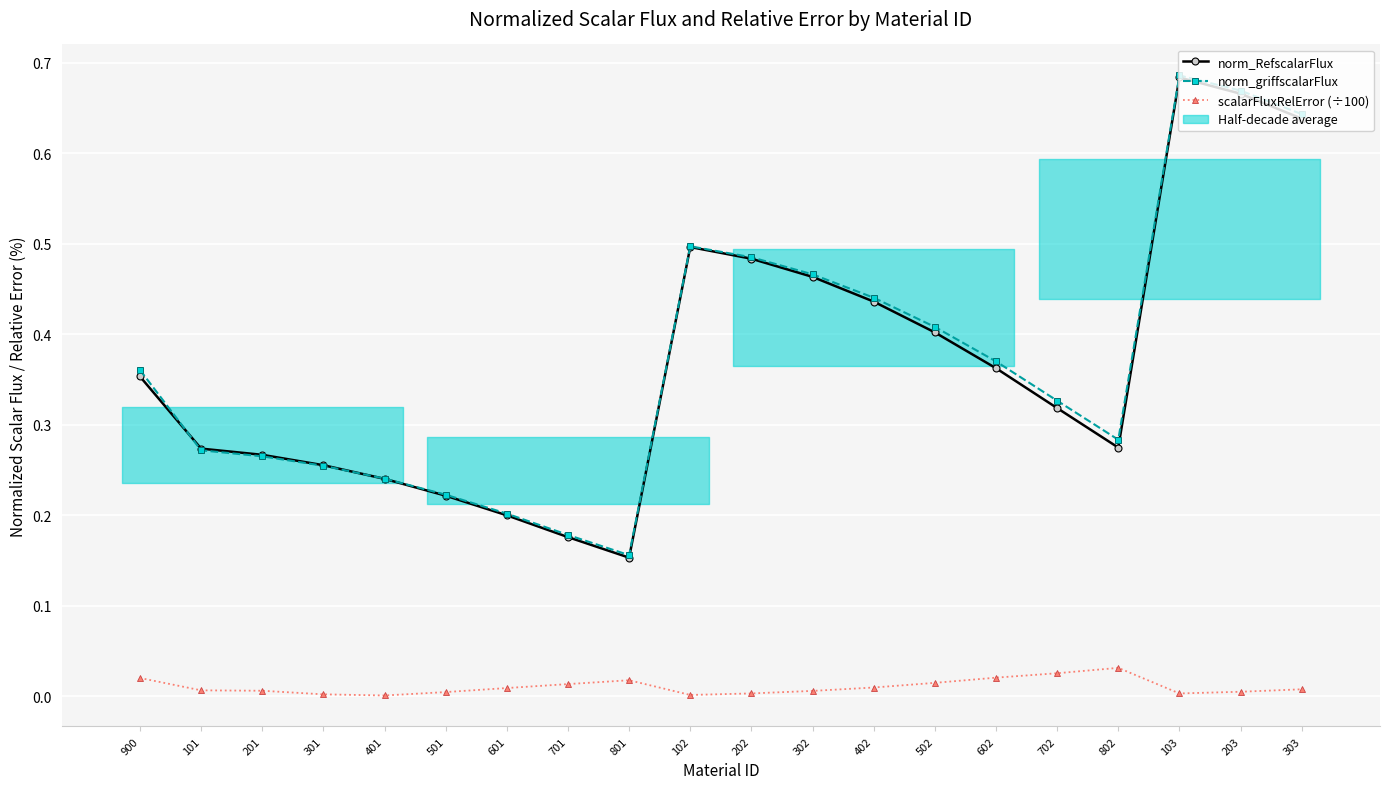

How many lines are shown in the chart?

3